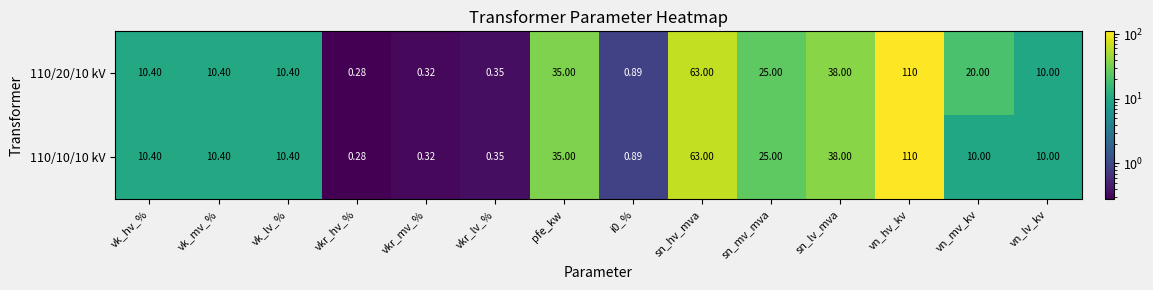

At which label does 110/10/10 kV first exceed 10?

vk_hv_%